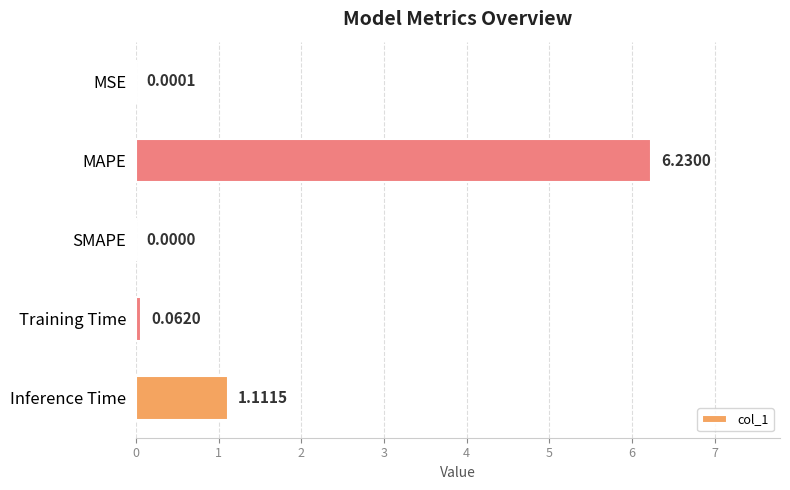

What is the greatest value displayed?

6.2